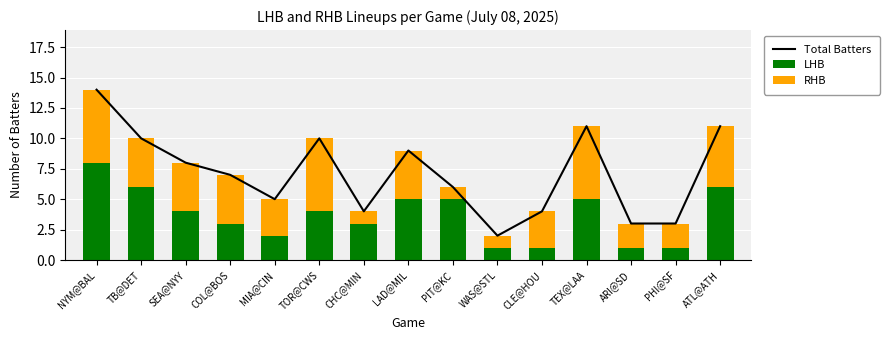

At which category is the sum across all series the highest?

NYM@BAL